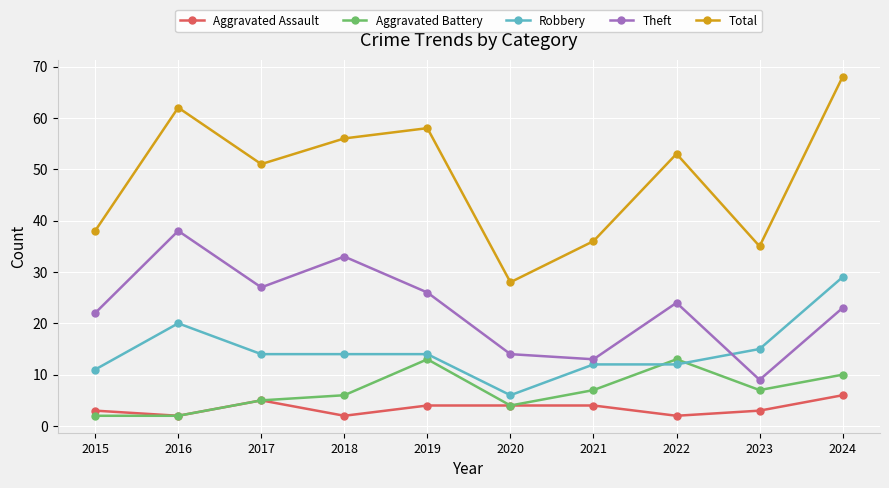

Which series has the largest range (max minus min)?

Total